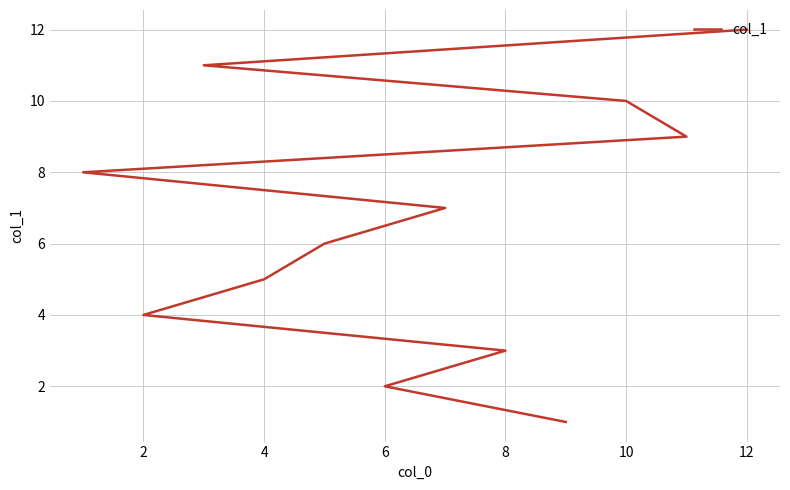

What is the difference between the second highest and second lowest values?

9